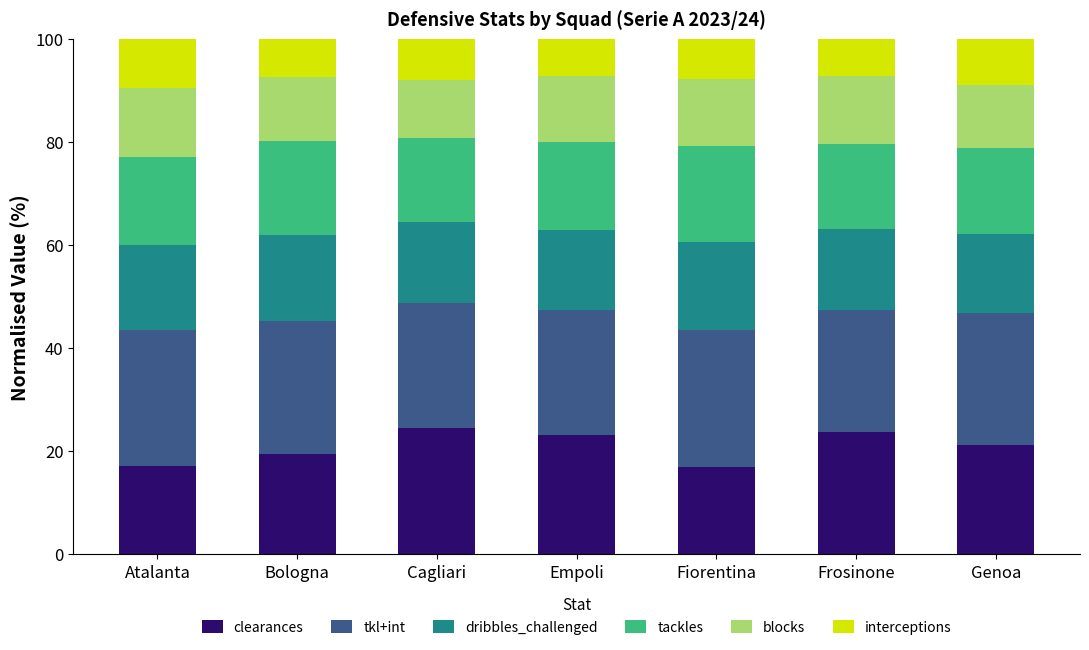

What is the sum of the clearances values at Frosinone and Genoa?

45.0